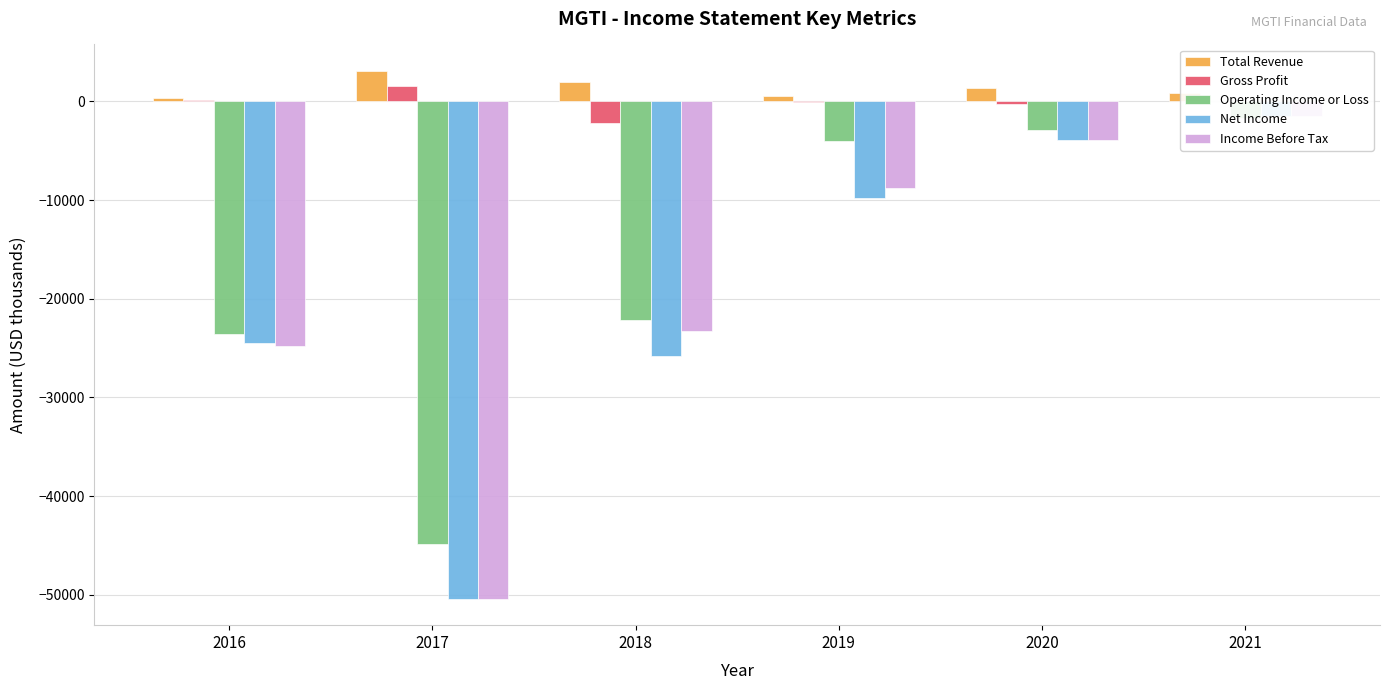

Rank the categories by Gross Profit value from highest to lowest.

2017, 2016, 2021, 2019, 2020, 2018